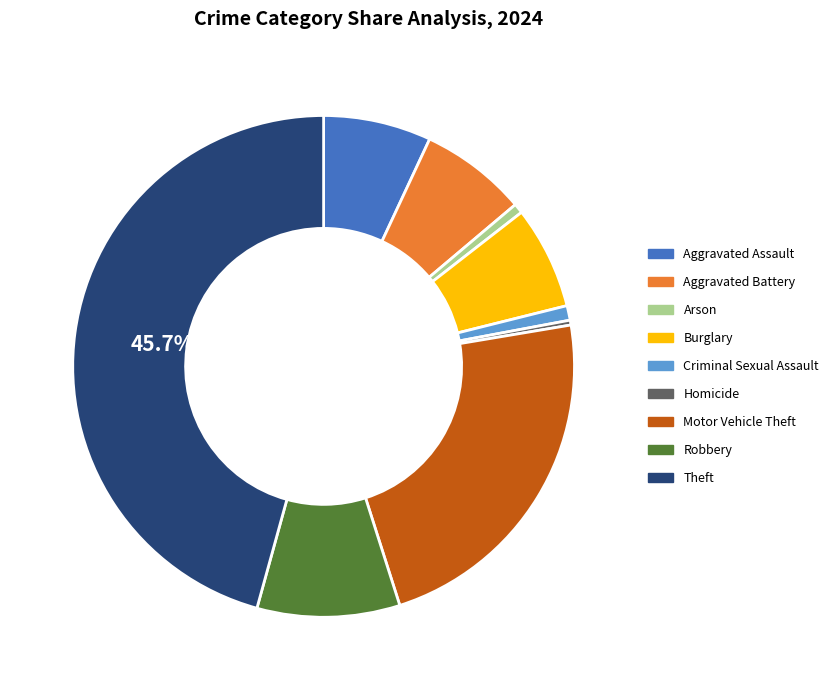

Approximately how many times larger is the value at Motor Vehicle Theft compared to Robbery?

2.5